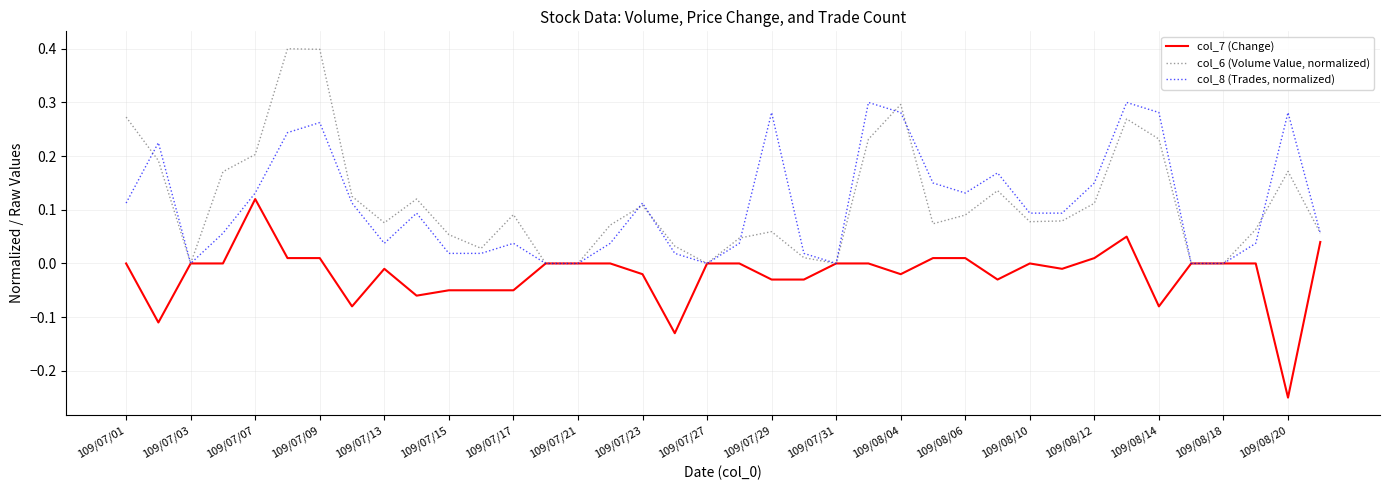

List the series in order of their peak value, highest first.

col_6 (Volume Value, normalized), col_8 (Trades, normalized), col_7 (Change)